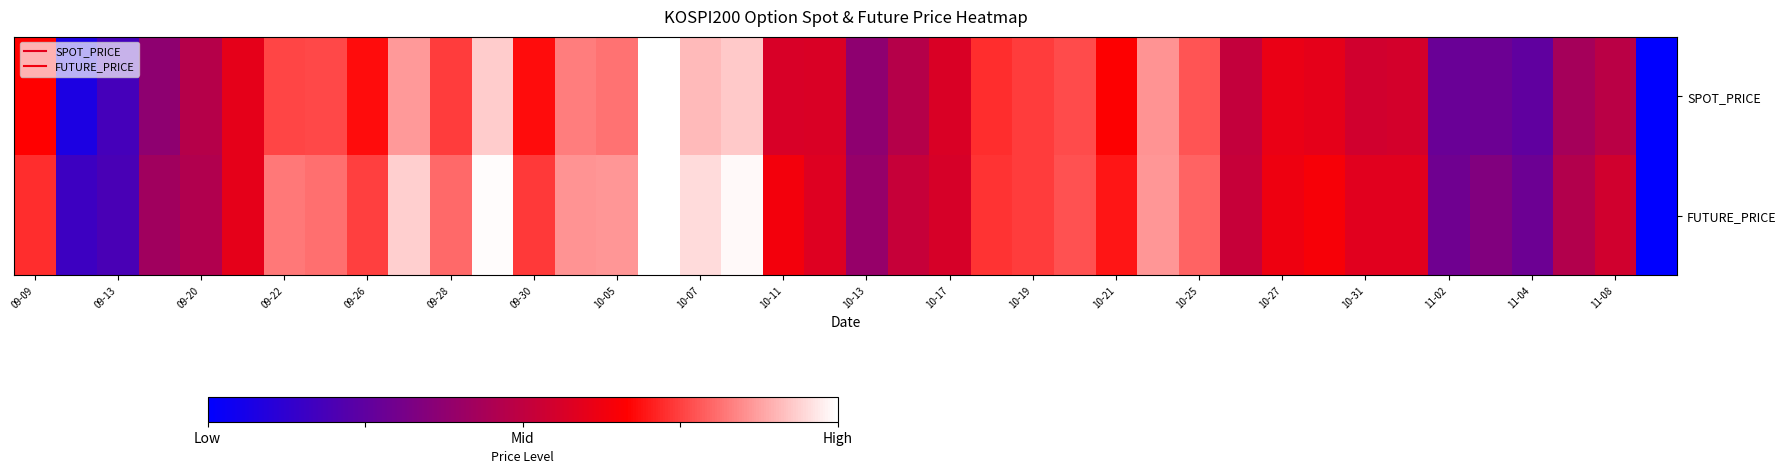

At how many categories does at least one series exceed 0?

39